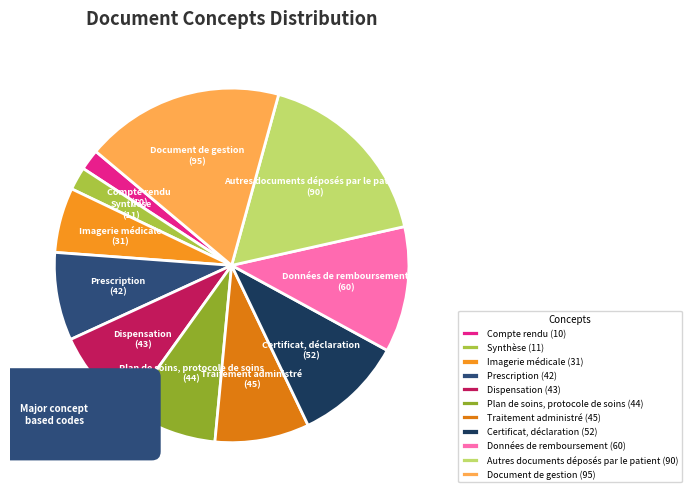

Is there a majority slice in this chart?

No